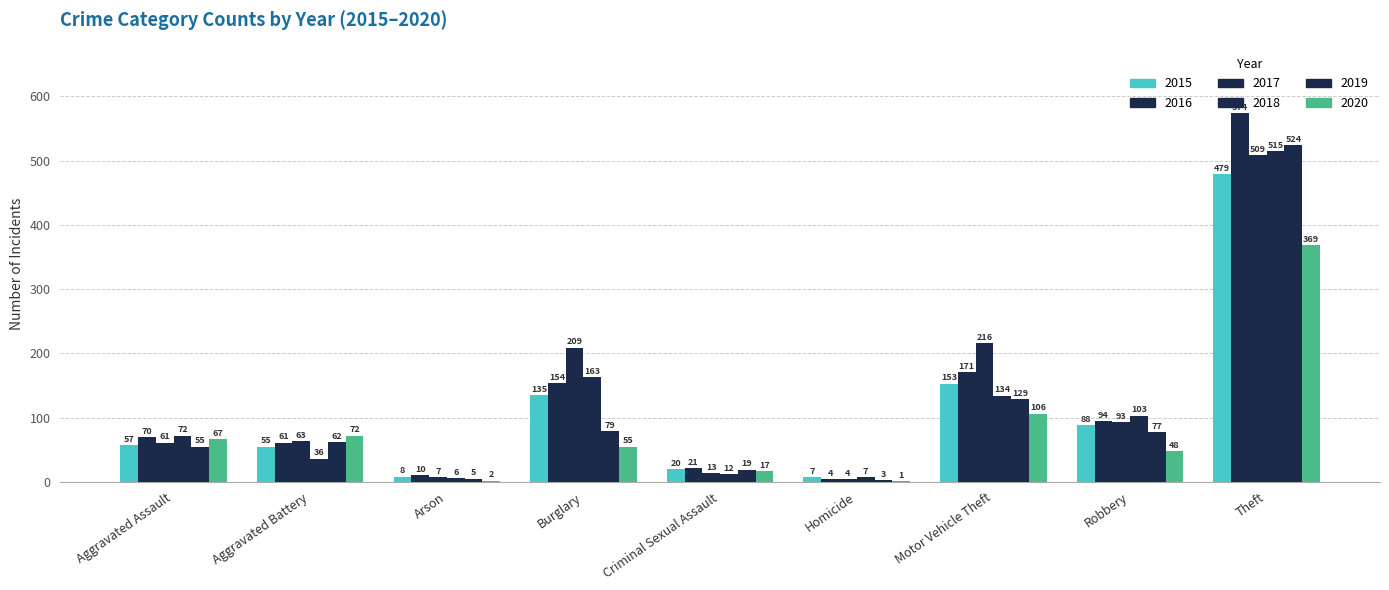

At how many categories does at least one series exceed 508?

1